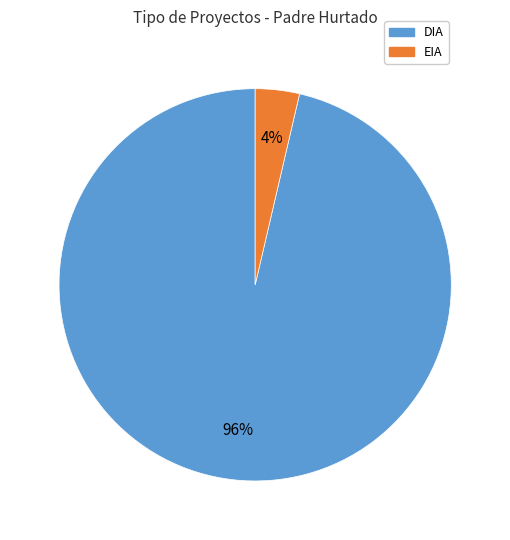

What percentage is the EIA slice, to the nearest percent?

4%